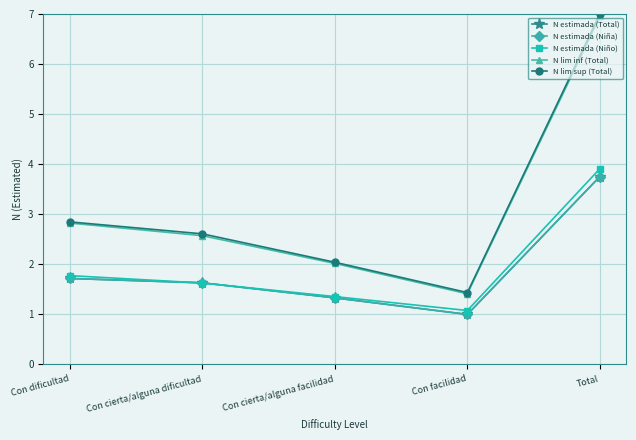

Between Con cierta/alguna facilidad and Total, which is larger?

Total